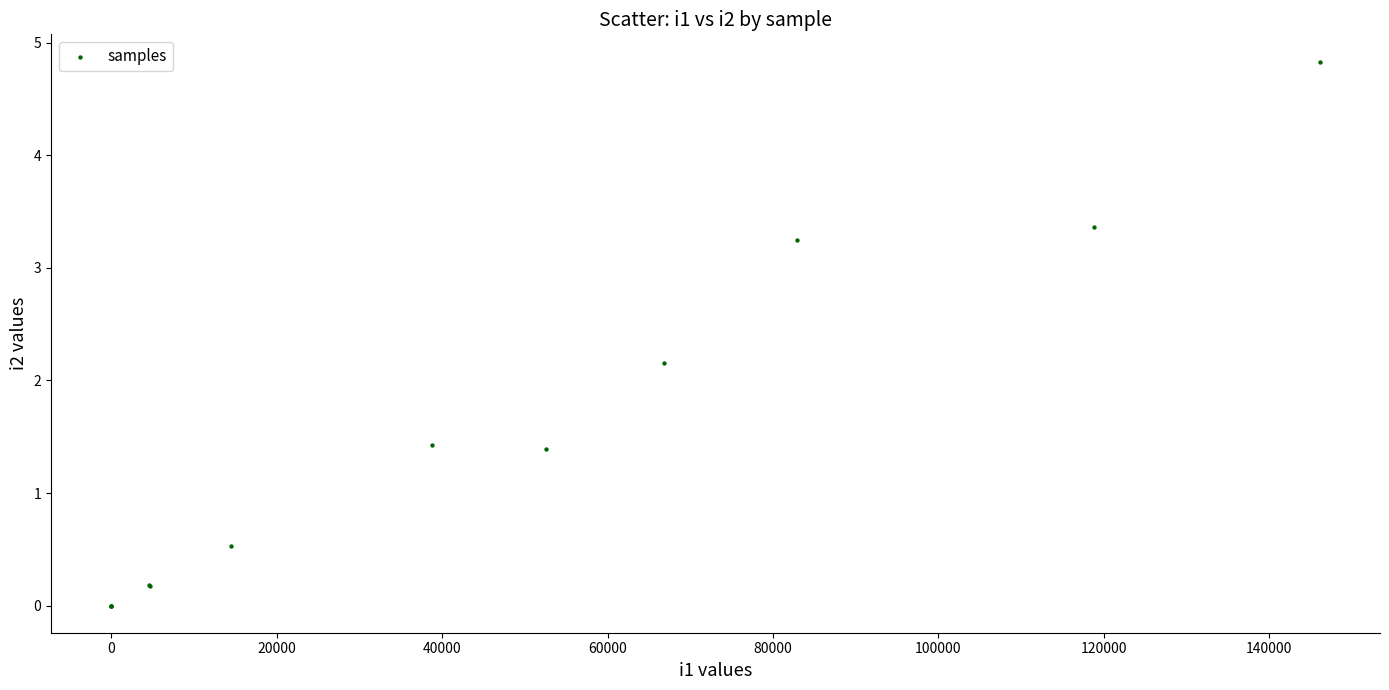

What Y value in the scatter plot is closest to 2?

2.2